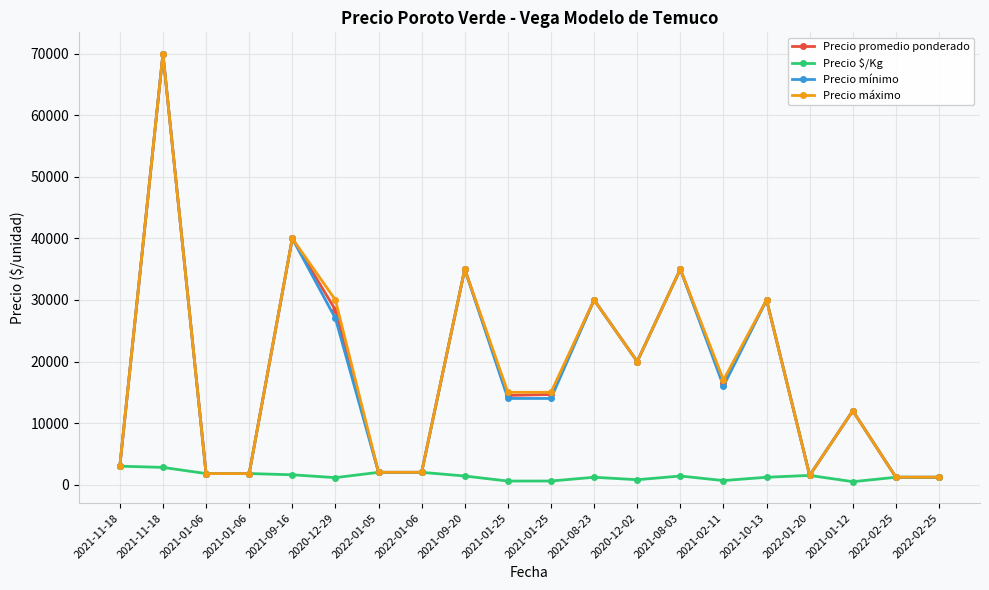

How many lines are shown in the chart?

4